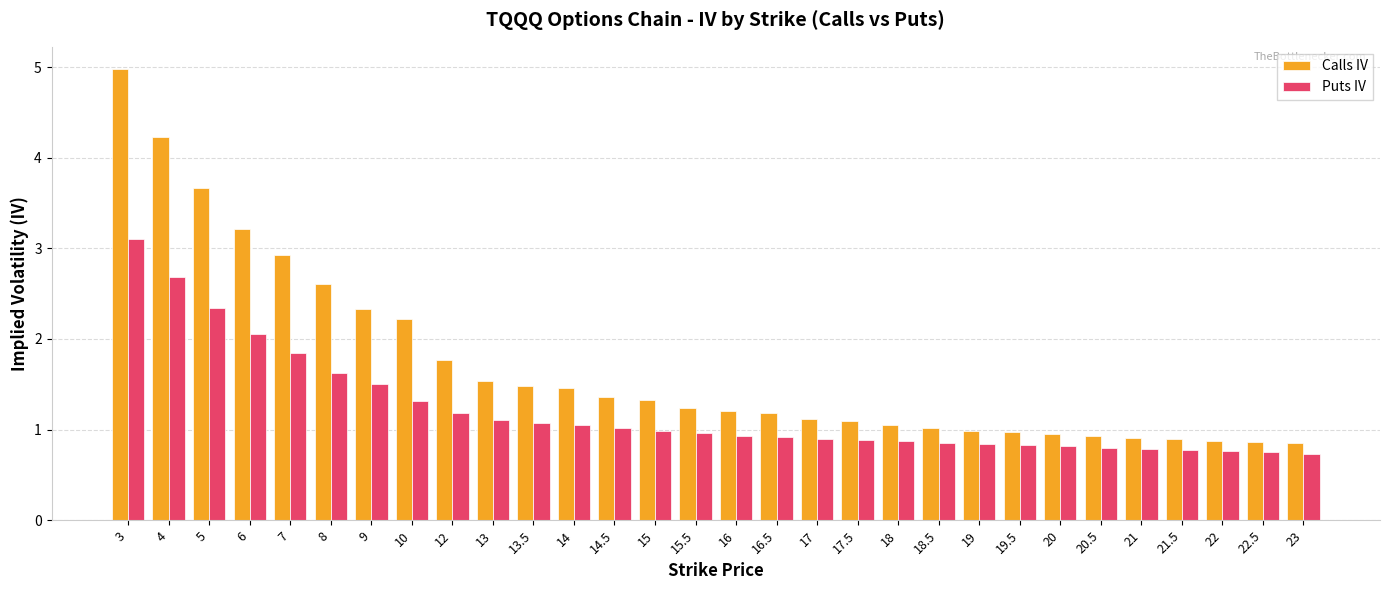

How many bars are there in total?

60